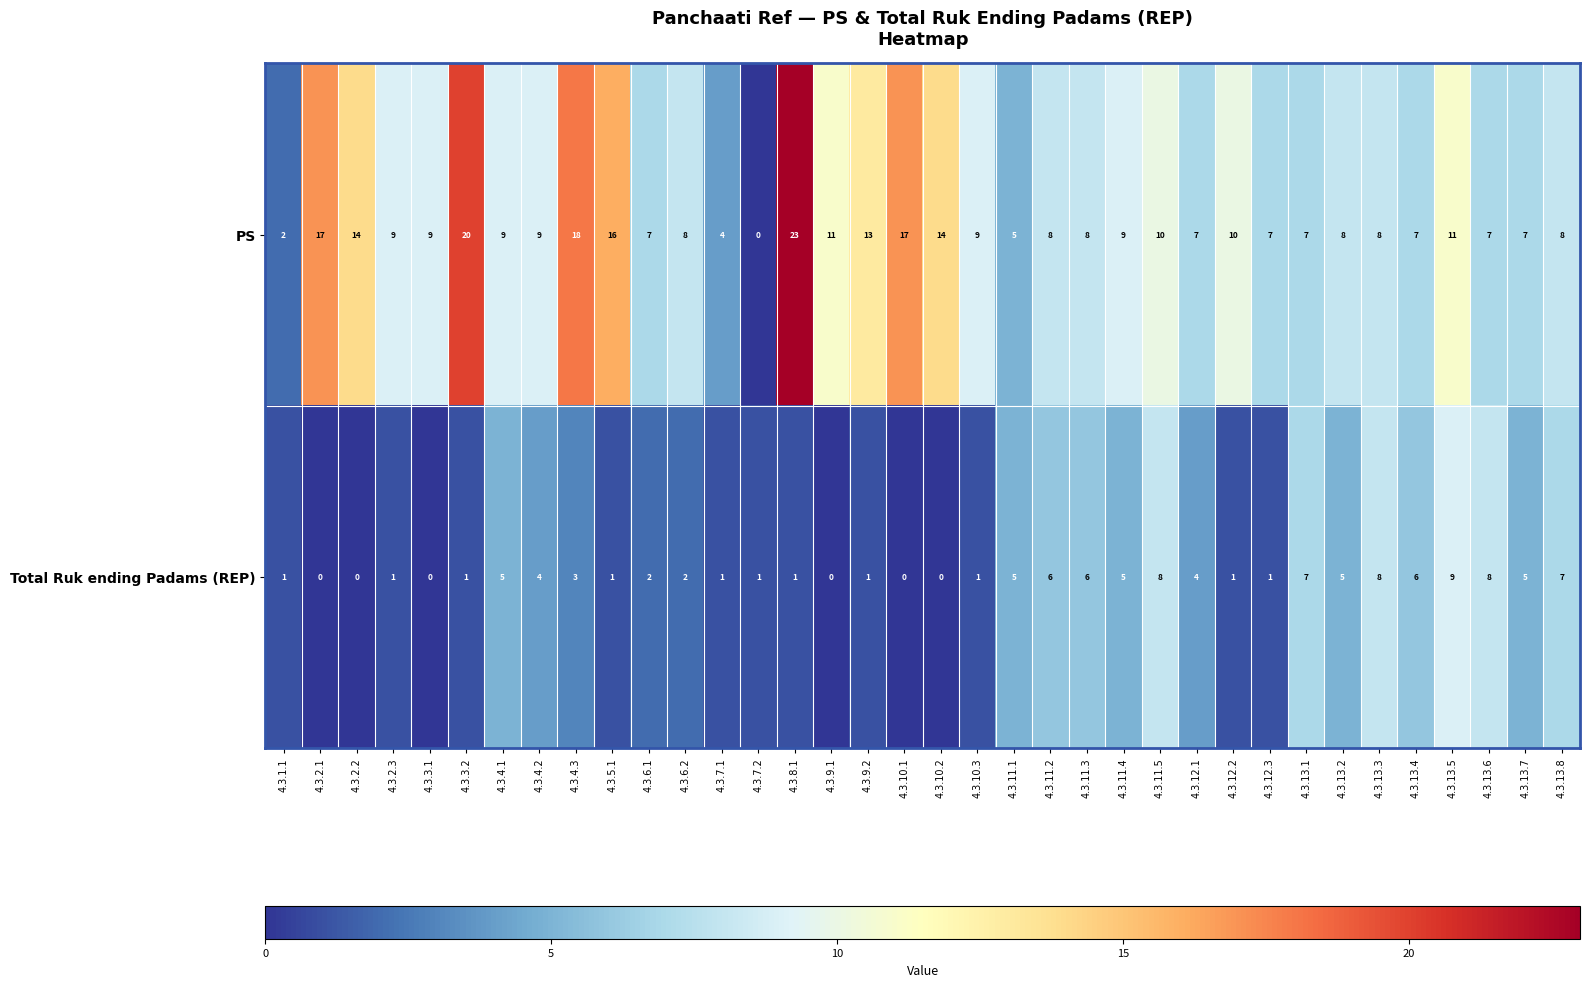

Rank the series by their maximum value, from highest to lowest.

PS, Total Ruk ending Padams (REP)